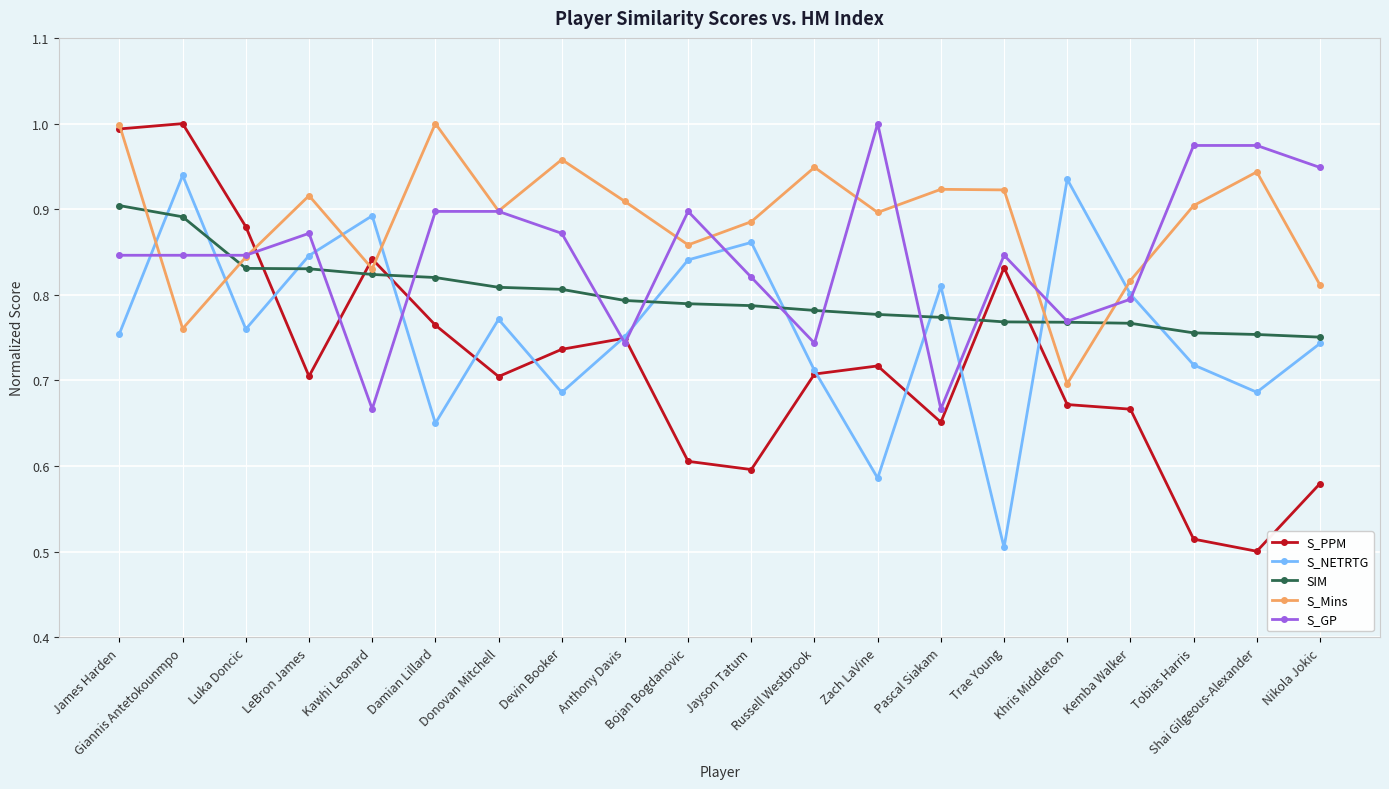

After their last crossing, which series has the higher values: S_NETRTG or S_Mins?

S_Mins